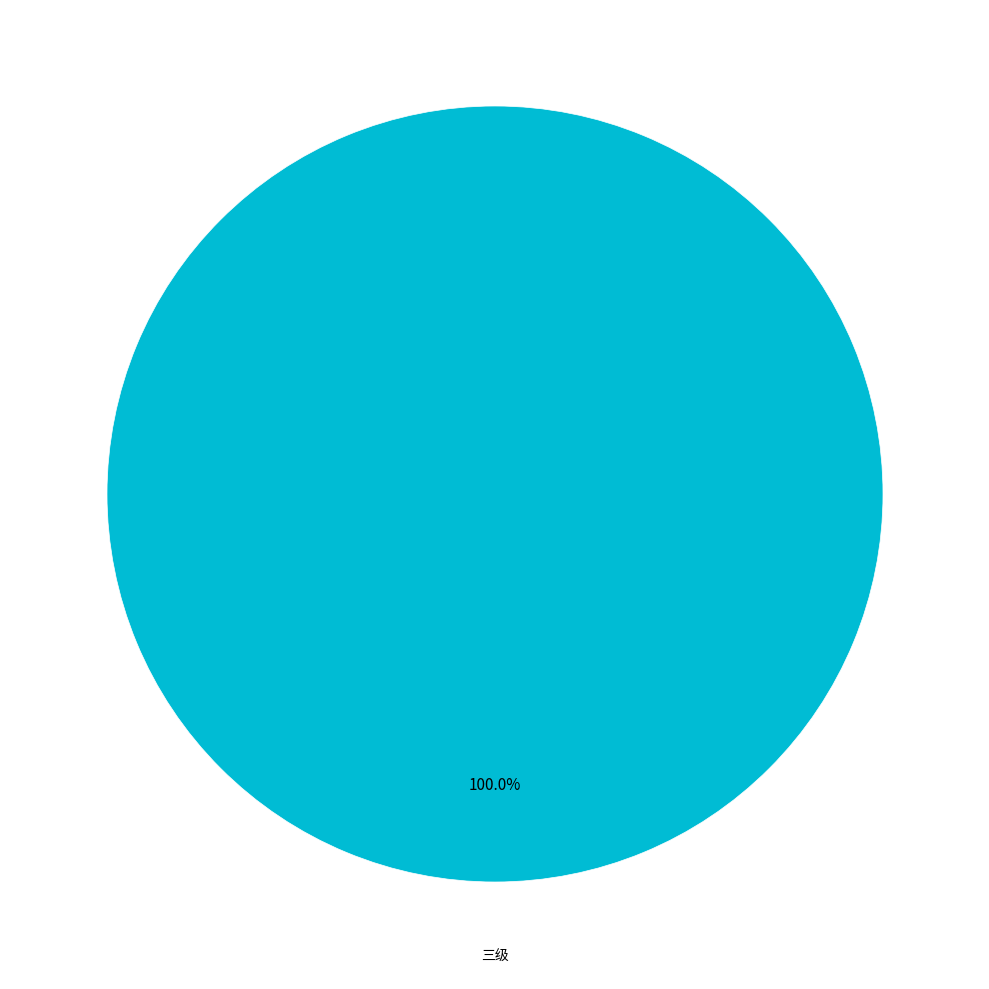

Is there a majority slice in this chart?

Yes